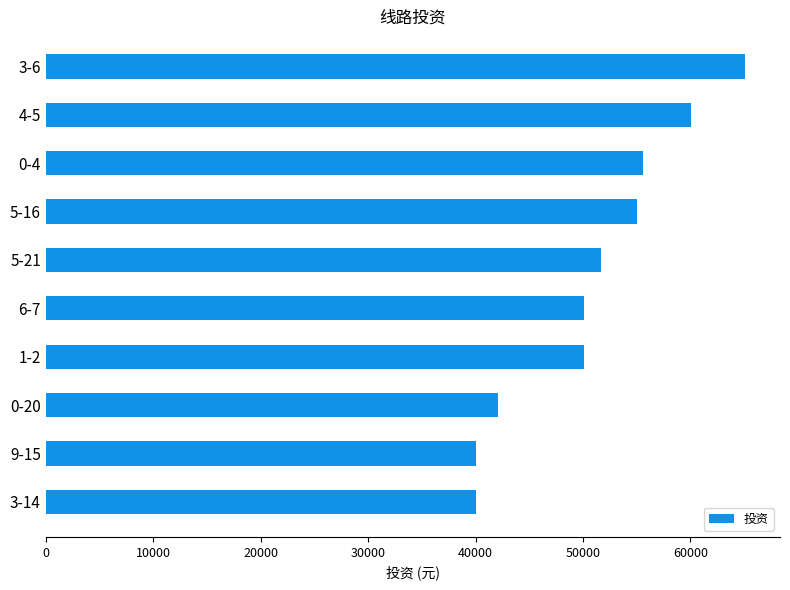

What is the minimum value shown in the chart?

40048